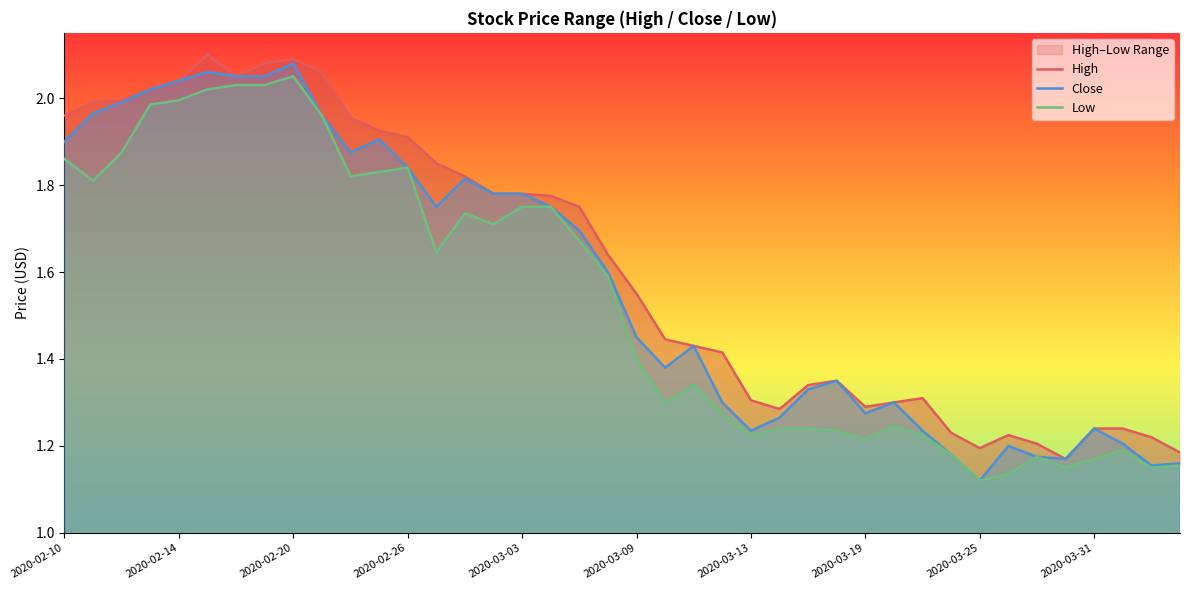

Which series has the widest spread of values?

Close